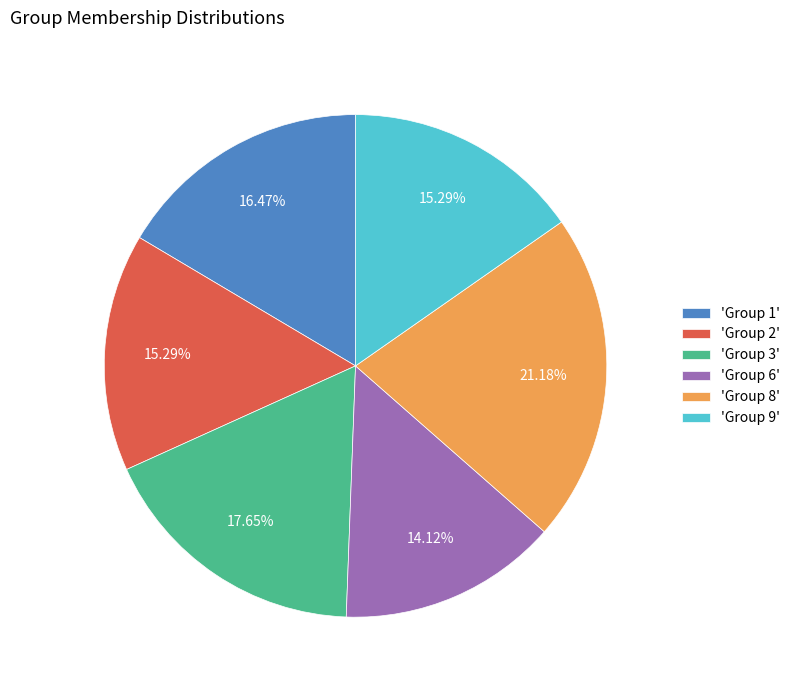

Is the sum of 'Group 2' and 'Group 1' greater than half?

No